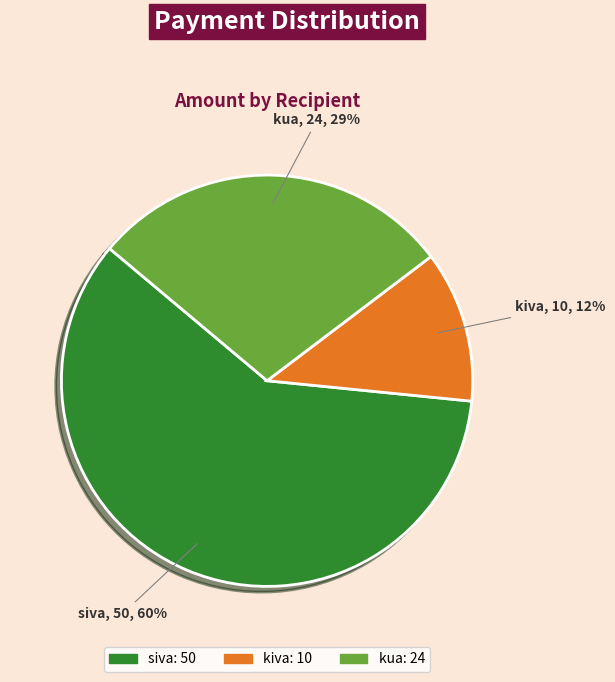

Between kua and kiva, which is larger?

kua